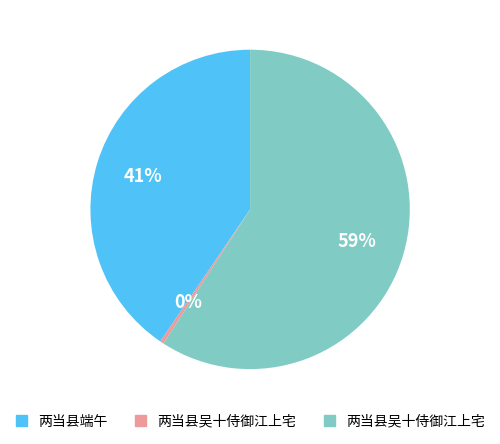

To the nearest percent, what is the difference between the largest and smallest slice percentages?

59%